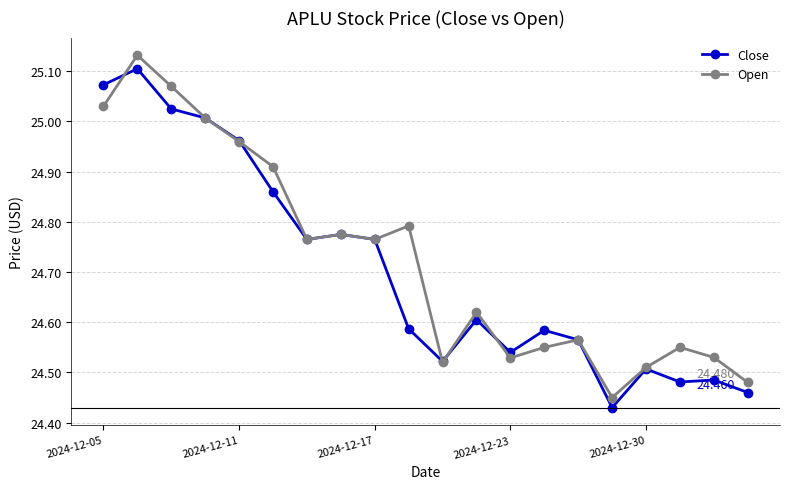

How many lines are shown in the chart?

2